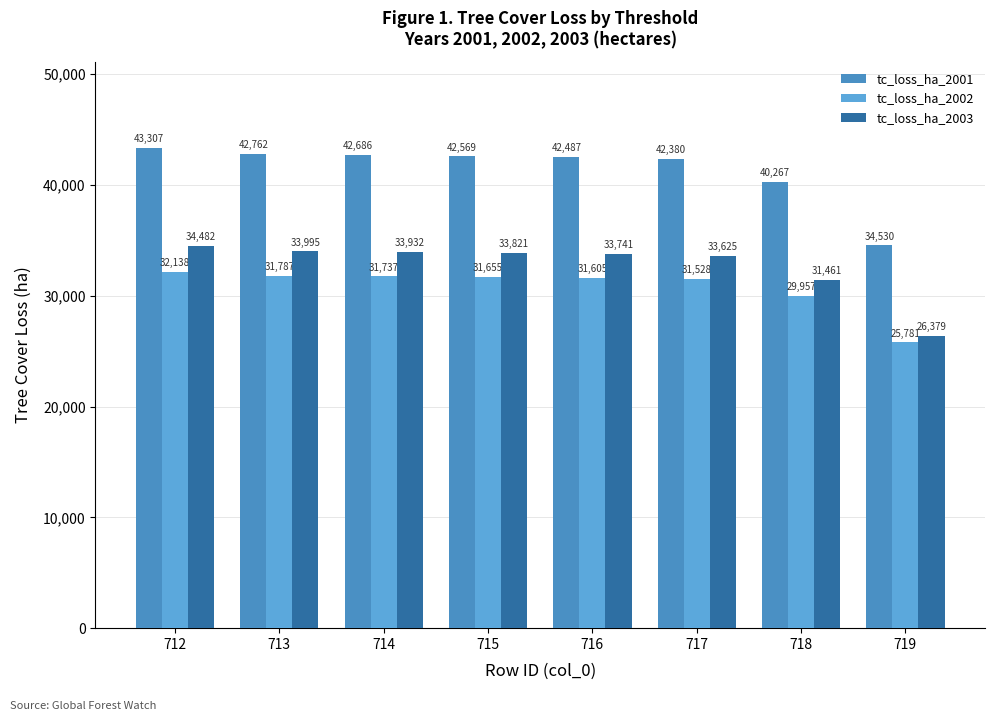

Are the bars grouped side by side (vs. stacked)?

Yes